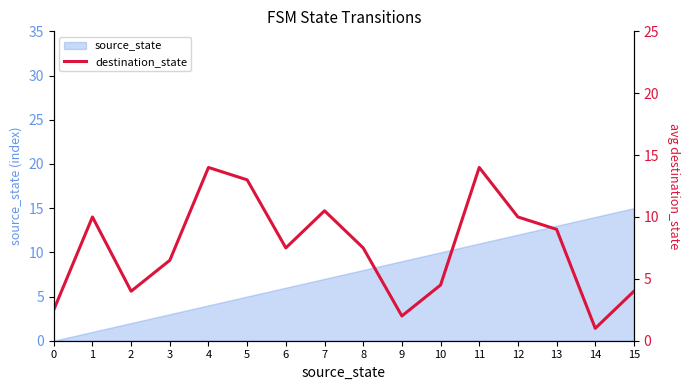

Does the chart have visible grid lines?

No